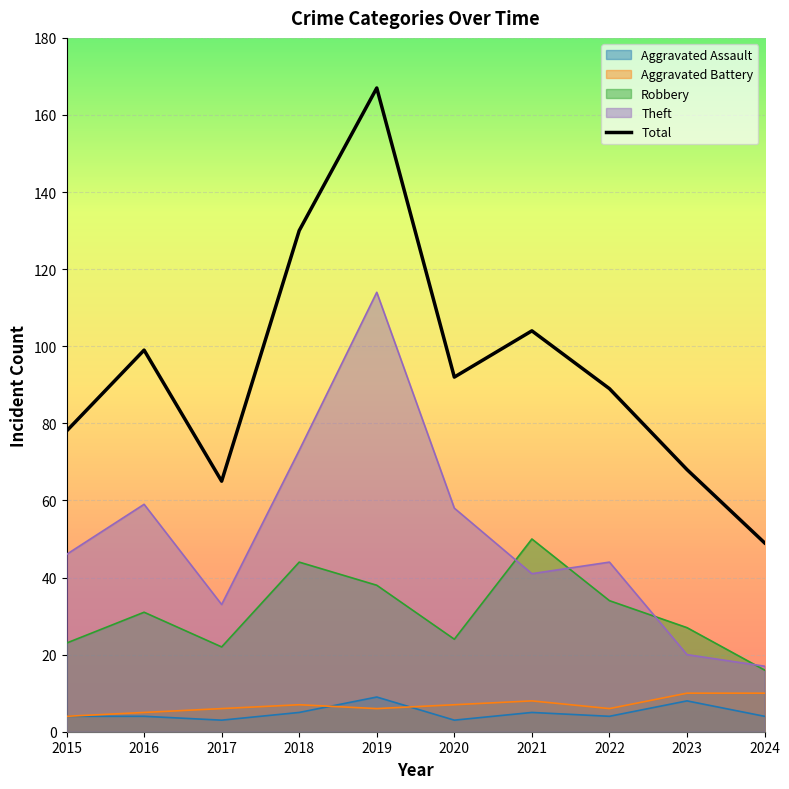

List the labels in order of value, smallest first.

2024, 2017, 2023, 2015, 2022, 2020, 2016, 2021, 2018, 2019